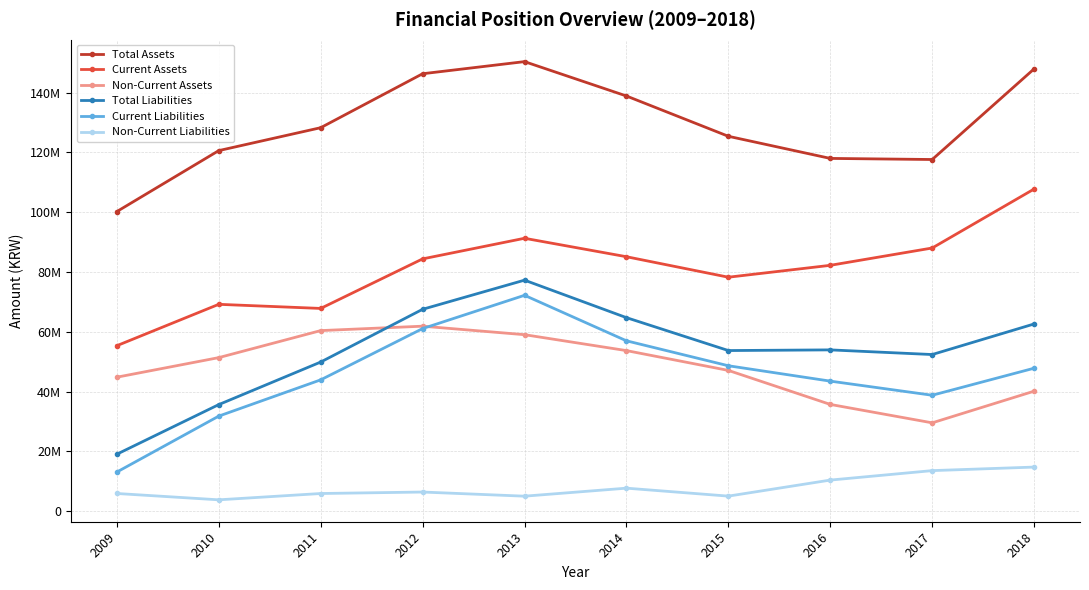

Rank the series at 2013 from highest to lowest value.

Total Assets, Current Assets, Total Liabilities, Current Liabilities, Non-Current Assets, Non-Current Liabilities